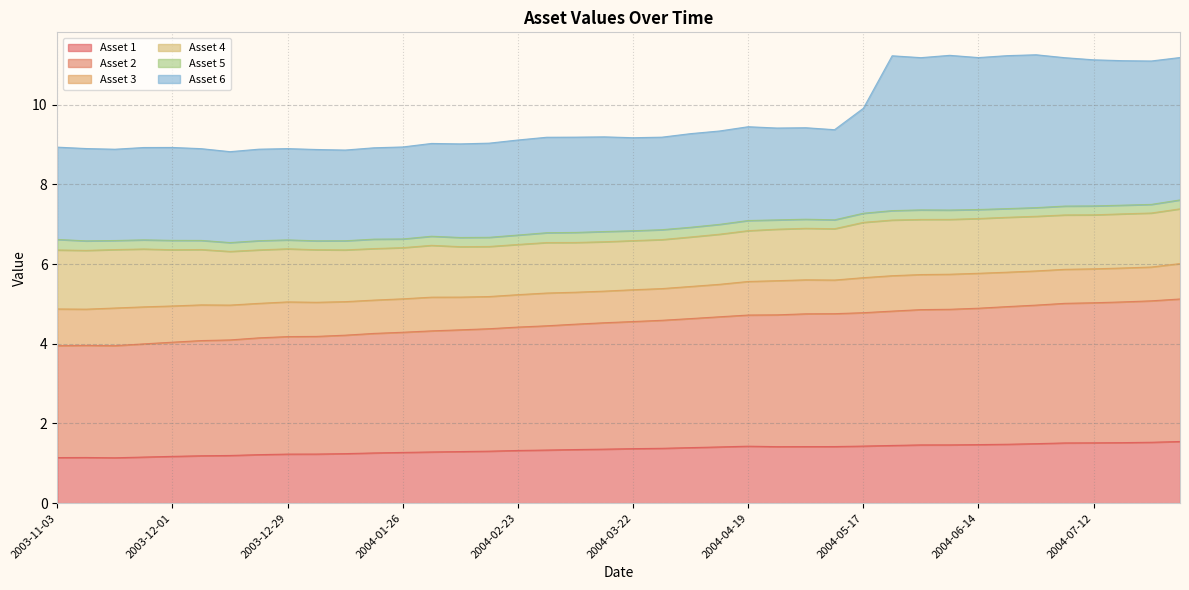

What position from the left is 2004-01-26?

13